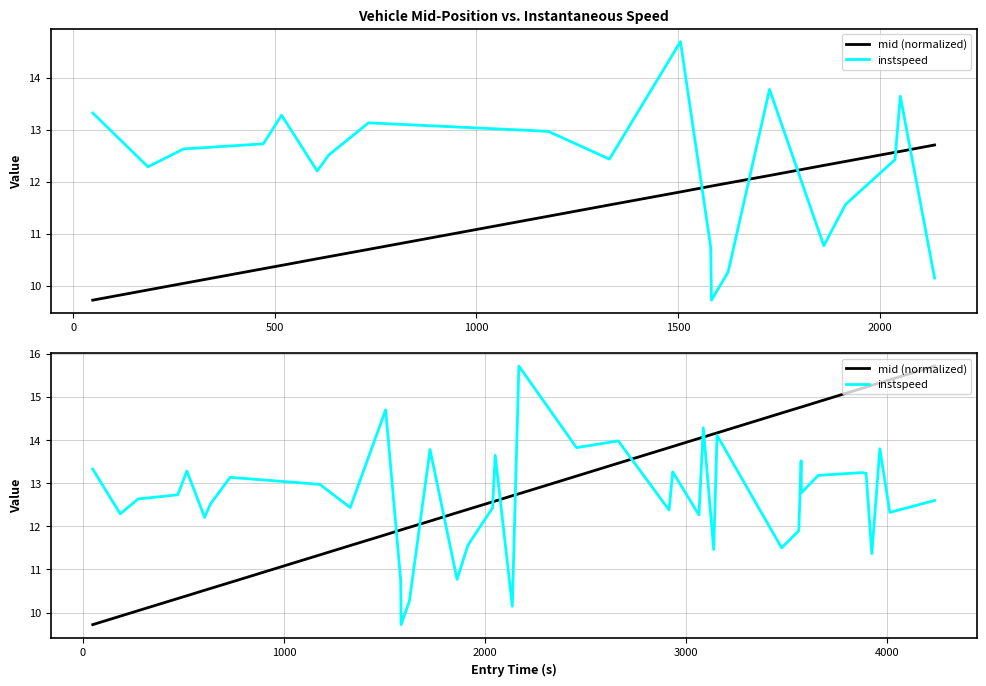

How many values in the instspeed series are below 12?

10